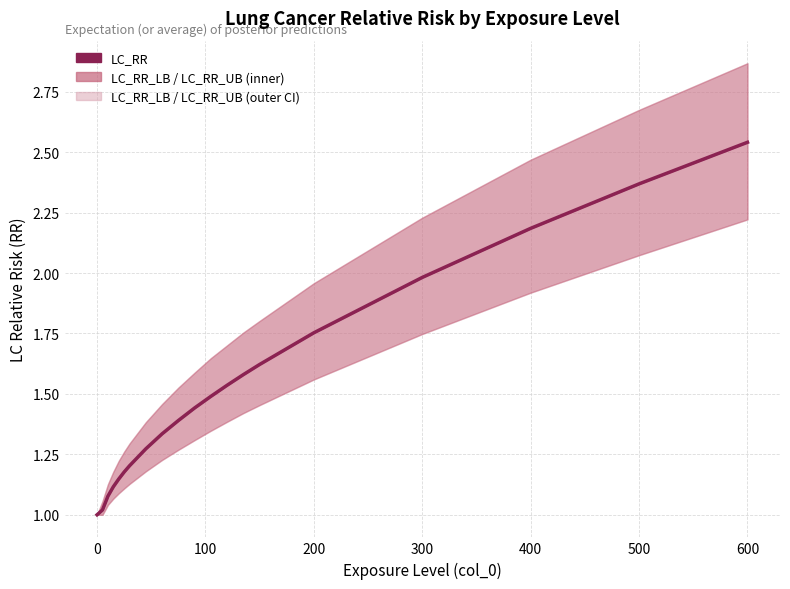

True or false: there are more than 0 points higher than both neighbors.

False